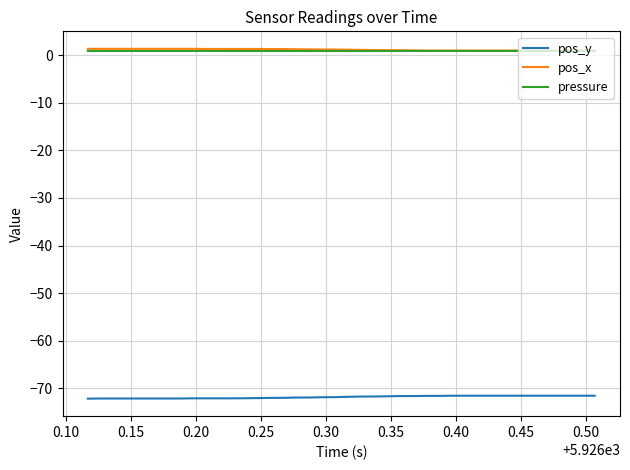

True or false: pos_y and pressure intersect in this chart.

False